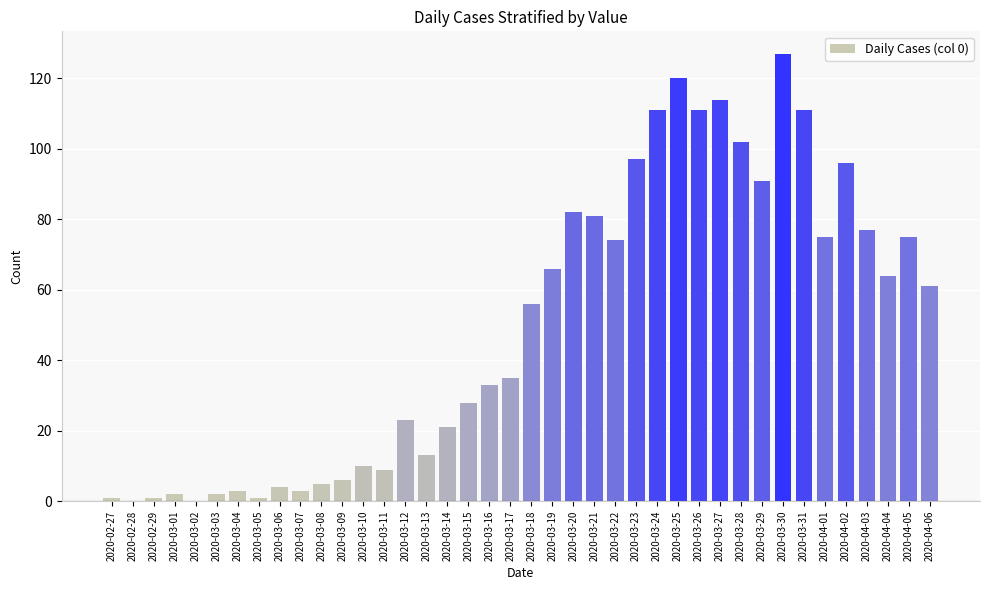

What is the change in value from 2020-03-07 to 2020-03-12?

+20